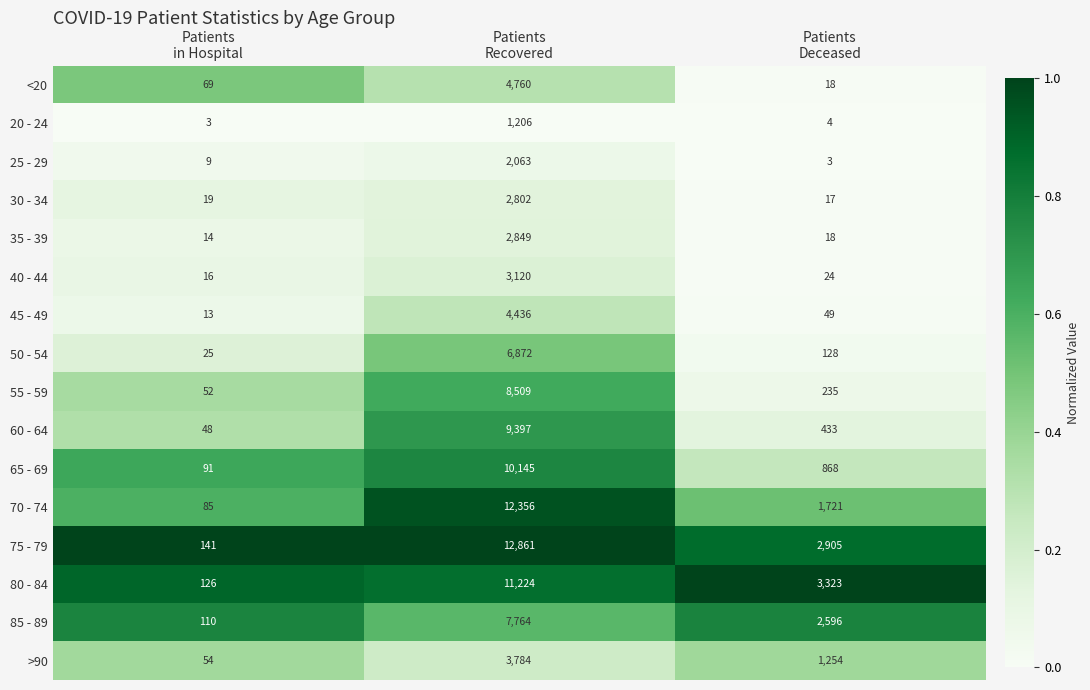

What is the maximum value for 75 - 79?

12861